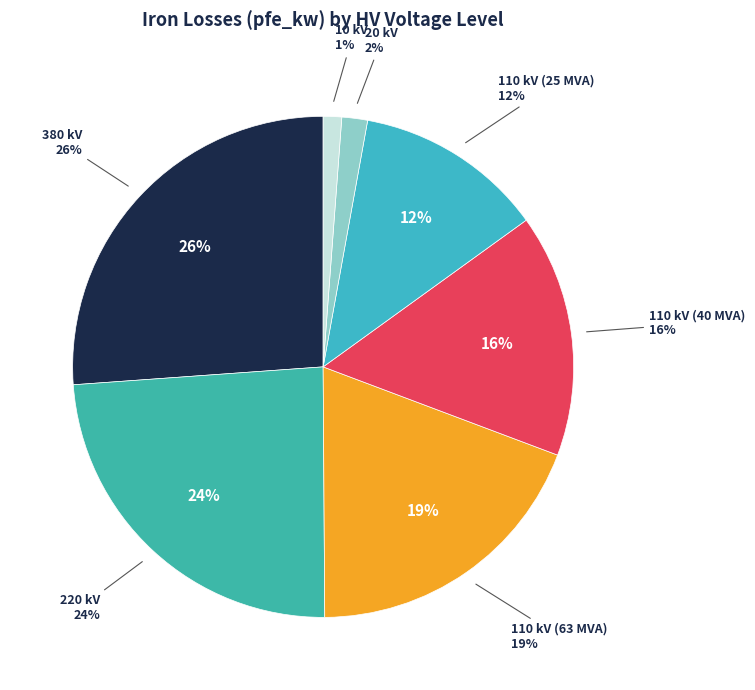

The 380 kV slice represents 34% of the pie. True or false?

False